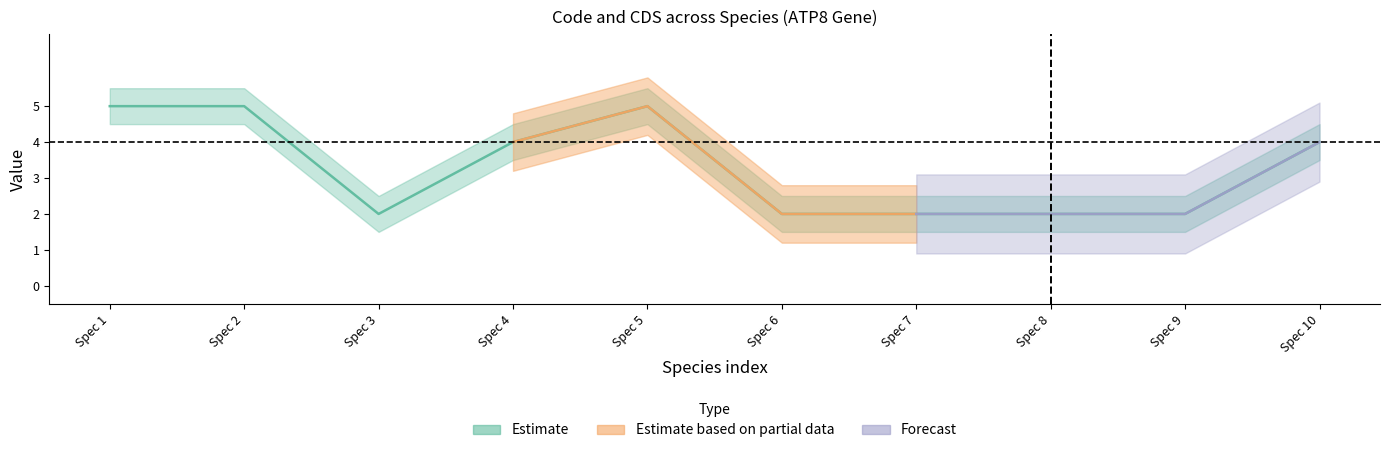

True or false: the data has more than 1 interior local peaks.

False